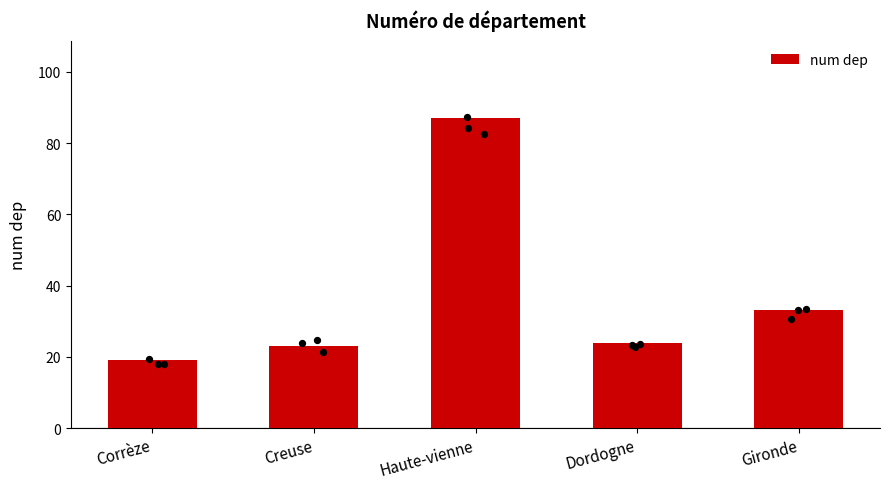

Between Gironde and Dordogne, which is larger?

Gironde